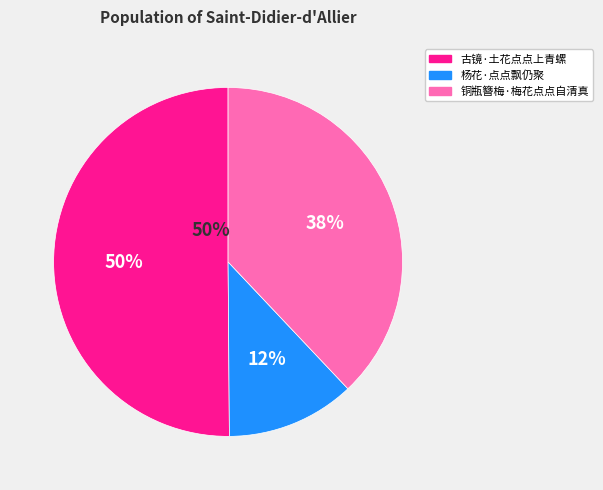

To the nearest percent, what is the difference between the 铜瓶簪梅·梅花点点自清真 and 杨花·点点飘仍聚 slice percentages?

26%